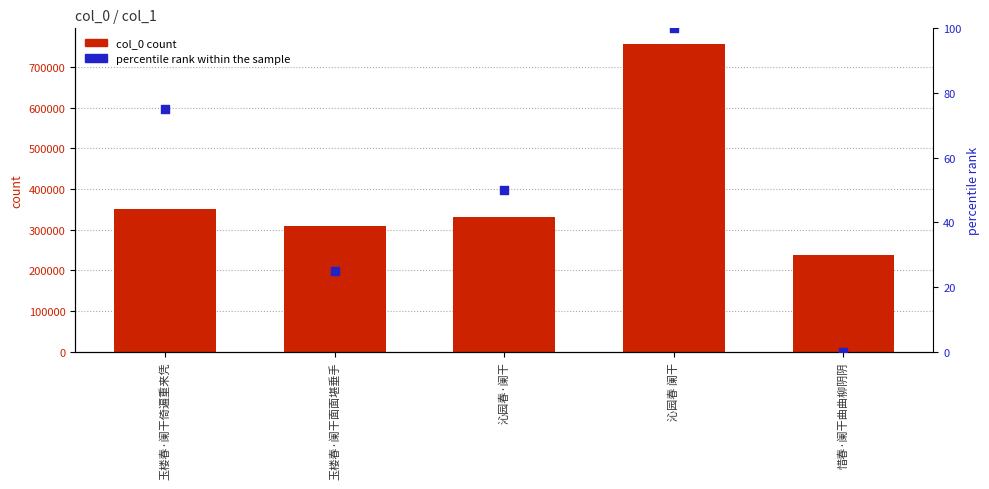

At which category is the sum across all series the highest?

沁园春 阑干